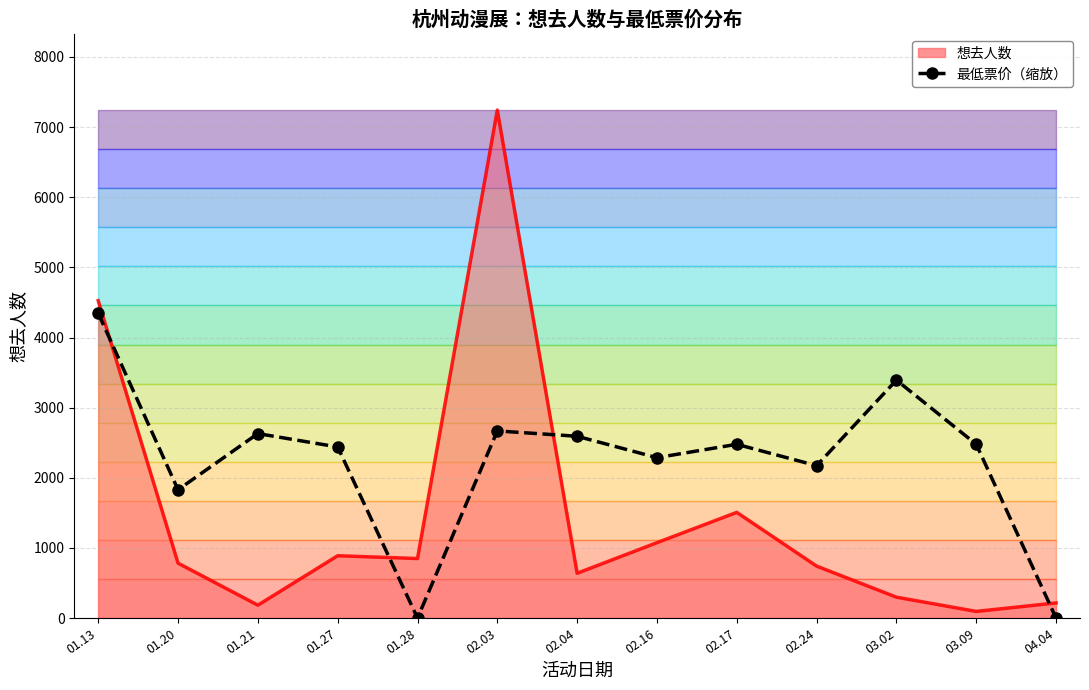

How many interior local valleys (lower than both neighbors) does the data have?

4